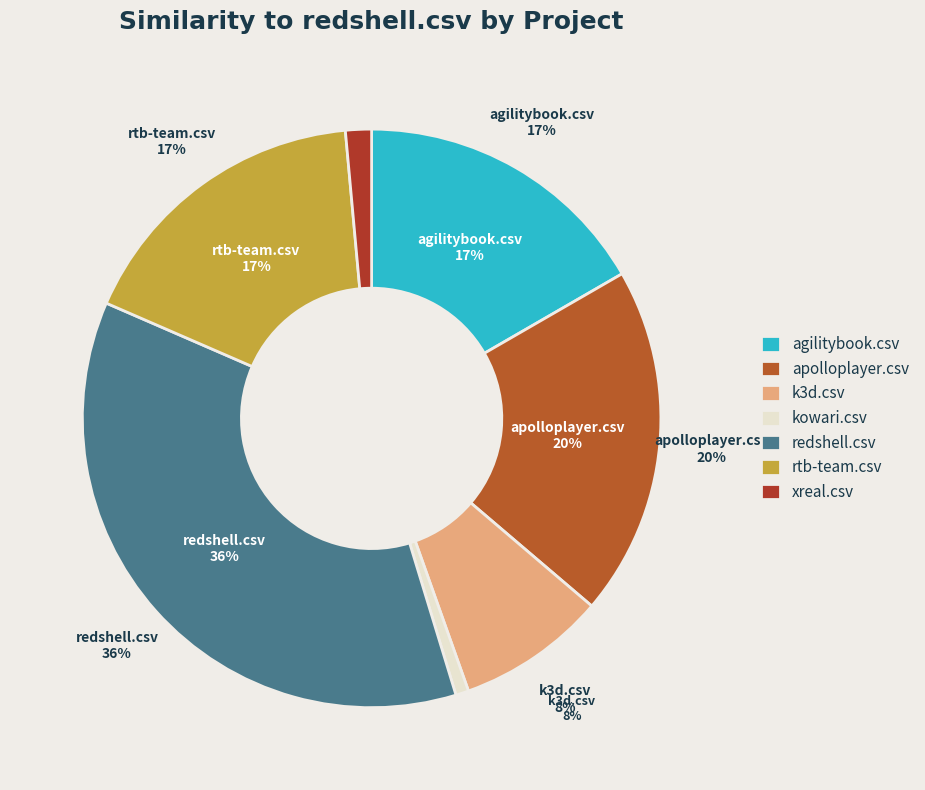

What is the total percentage of rtb-team.csv and xreal.csv?

18.5%